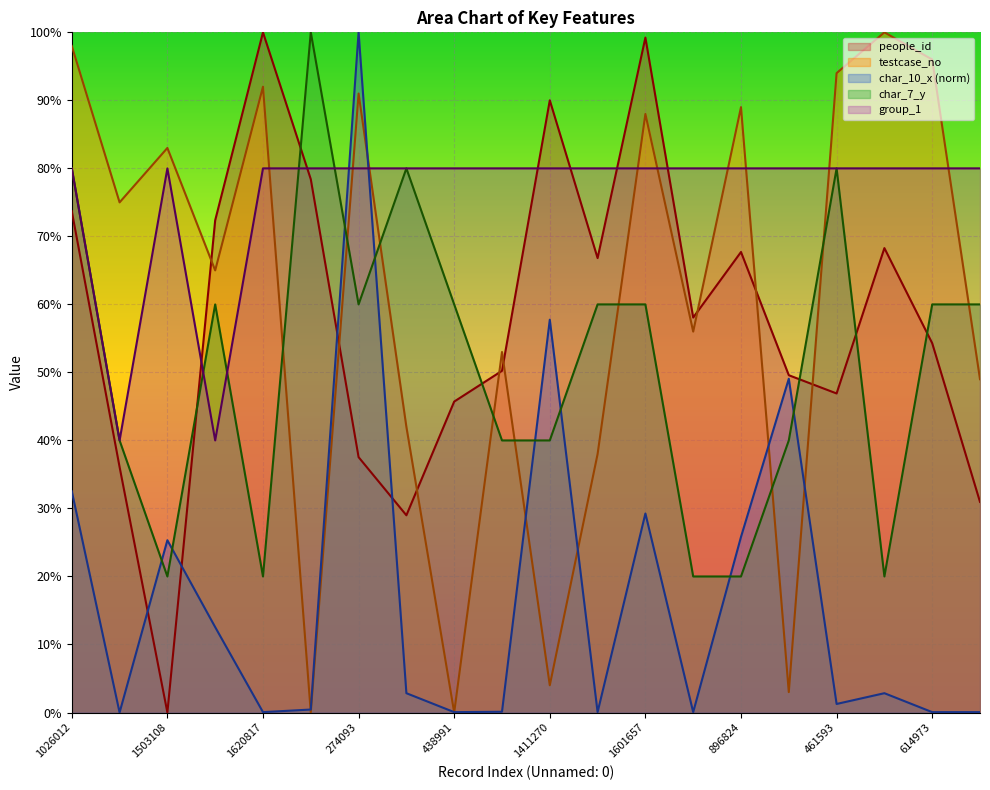

The people_id series shows 29.6 at 516568. True or false?

False